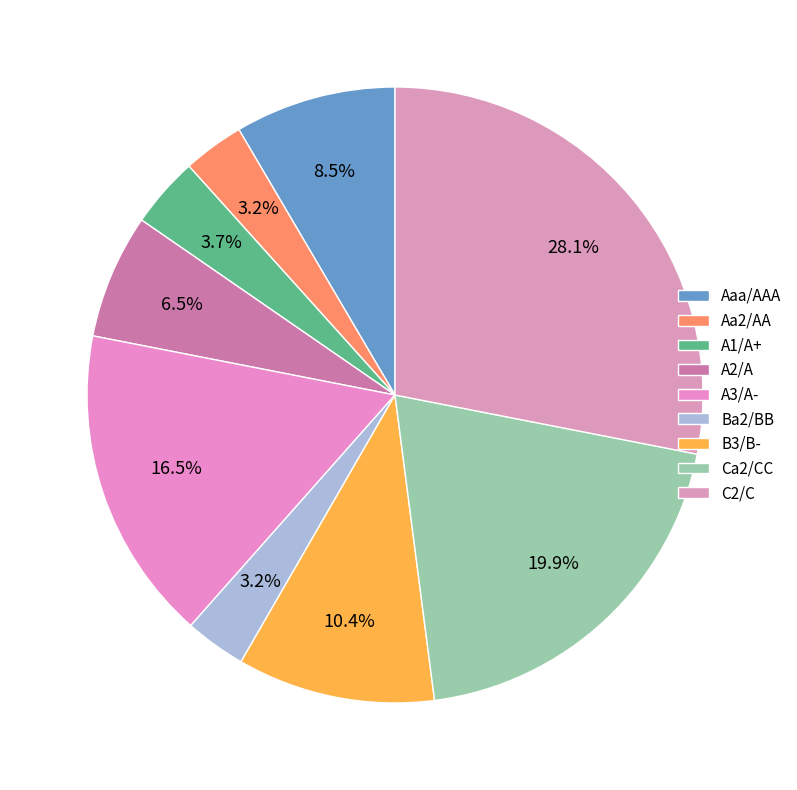

What is the largest slice in the pie chart?

C2/C